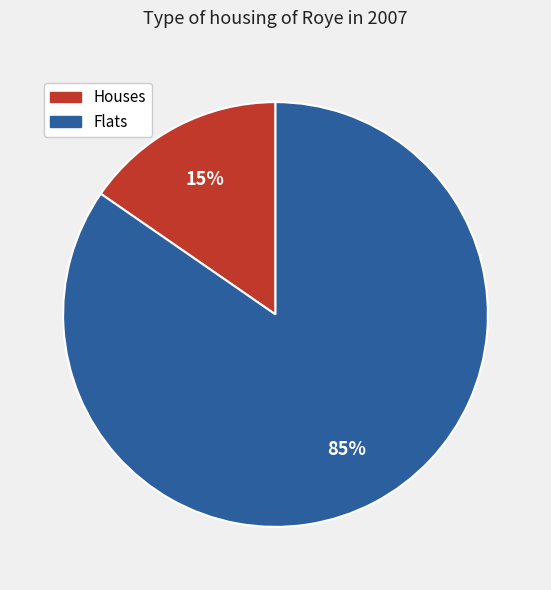

To the nearest percent, what percentage of the pie is Houses?

15%